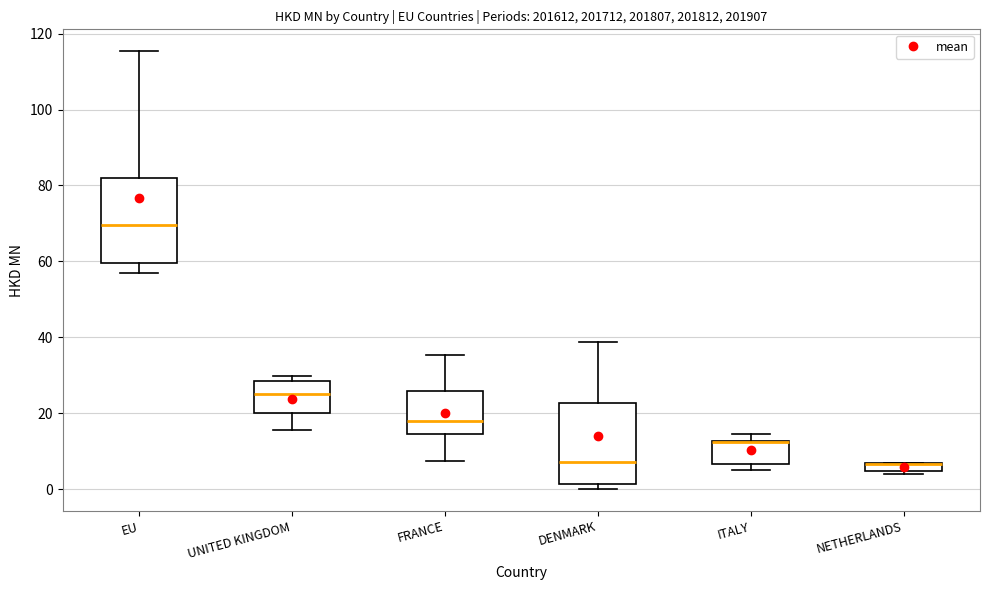

Where is the upper edge of the box for ITALY on the y-axis? The values are not printed on the chart, so give them approximately, as read against the axis.

12